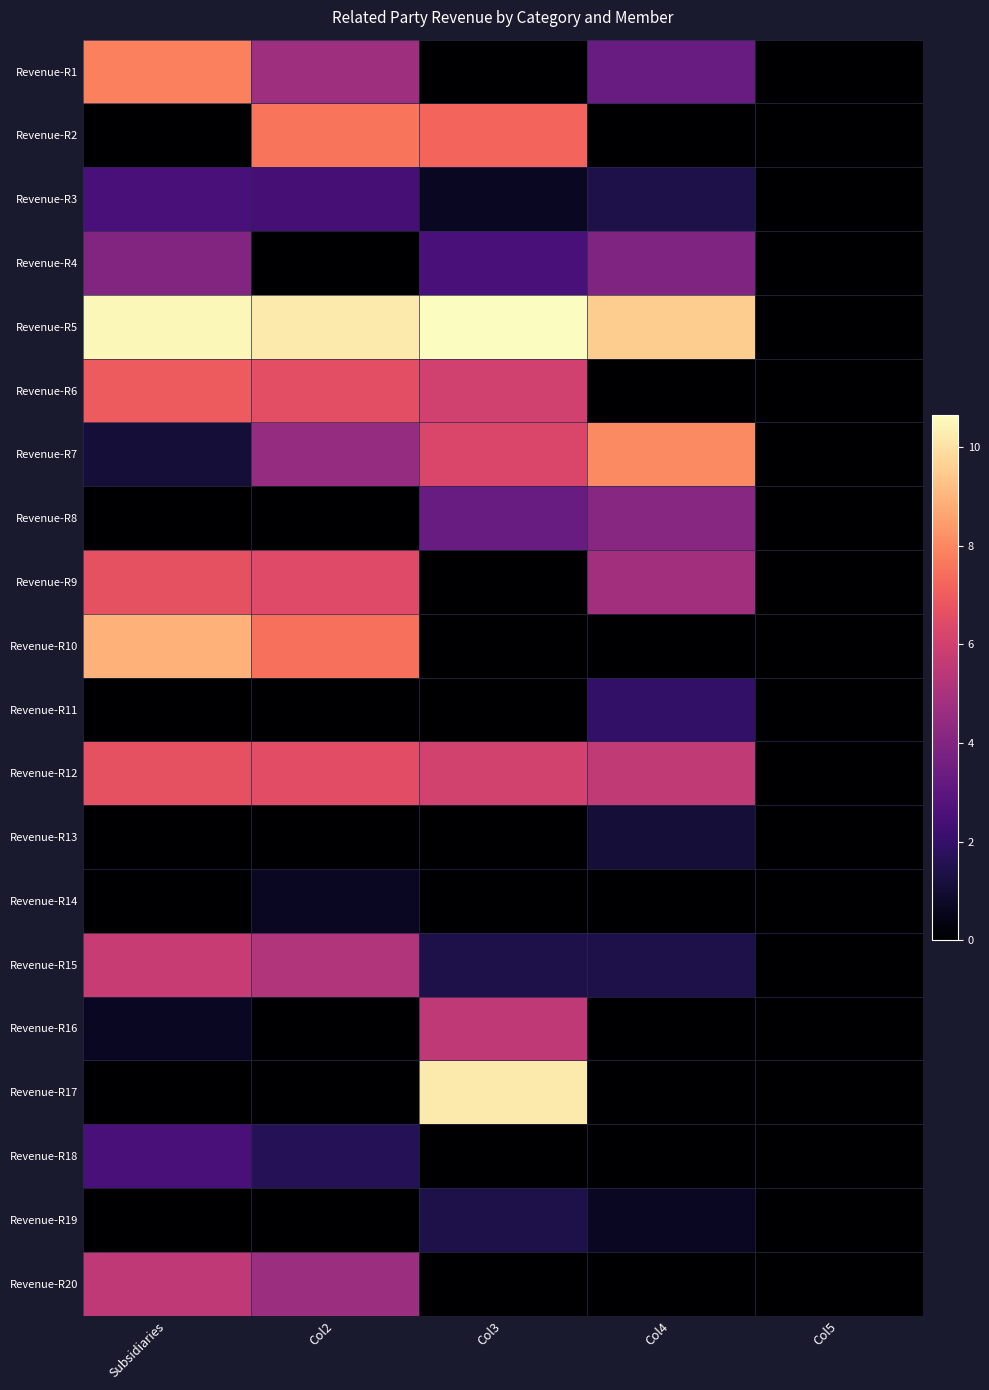

Which series has the largest total across all categories?

Revenue-R5